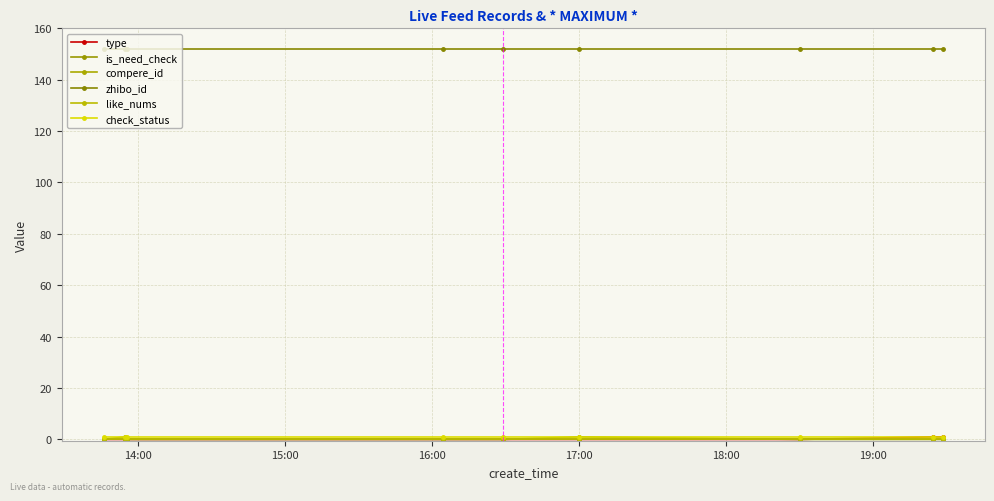

Does the chart have visible grid lines?

Yes